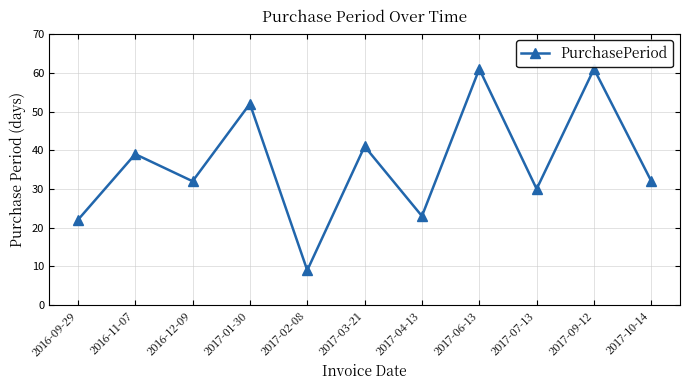

What is the maximum value shown in the chart?

61